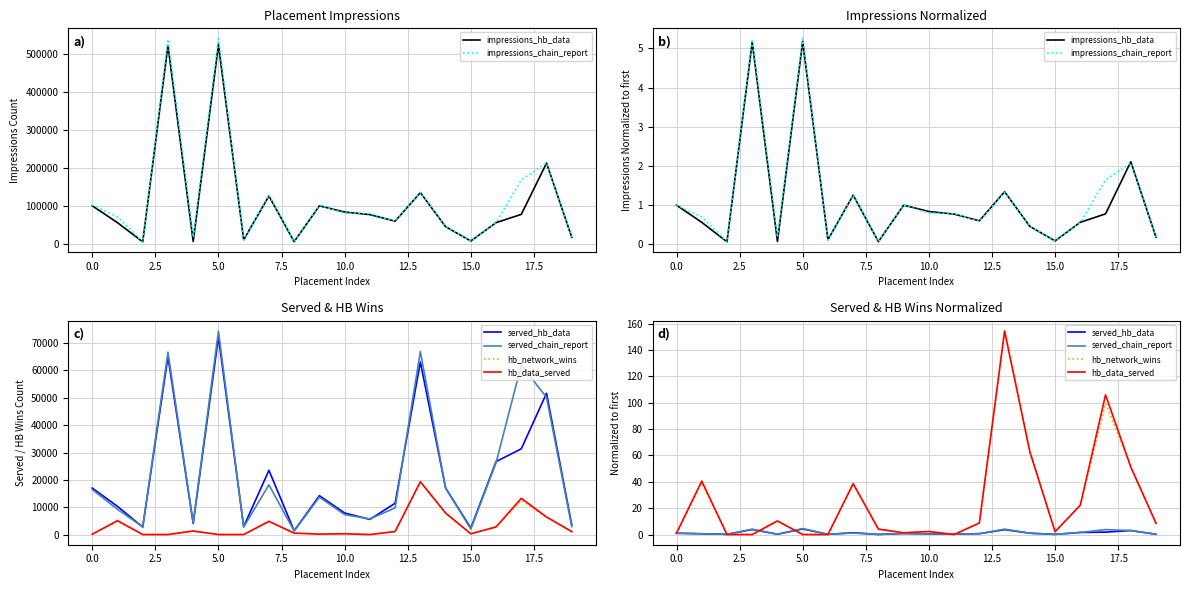

Which series has the largest range (max minus min)?

hb_data_served